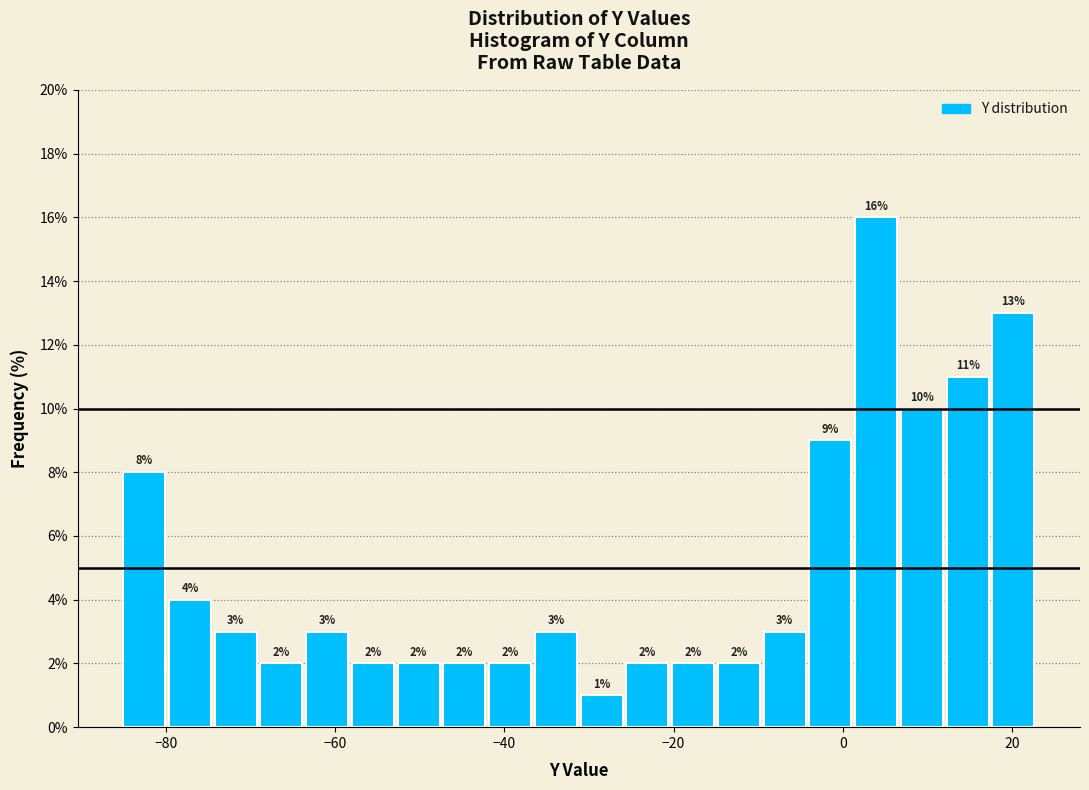

Read against the x-axis, roughly where is the centre of the tallest bar?

4